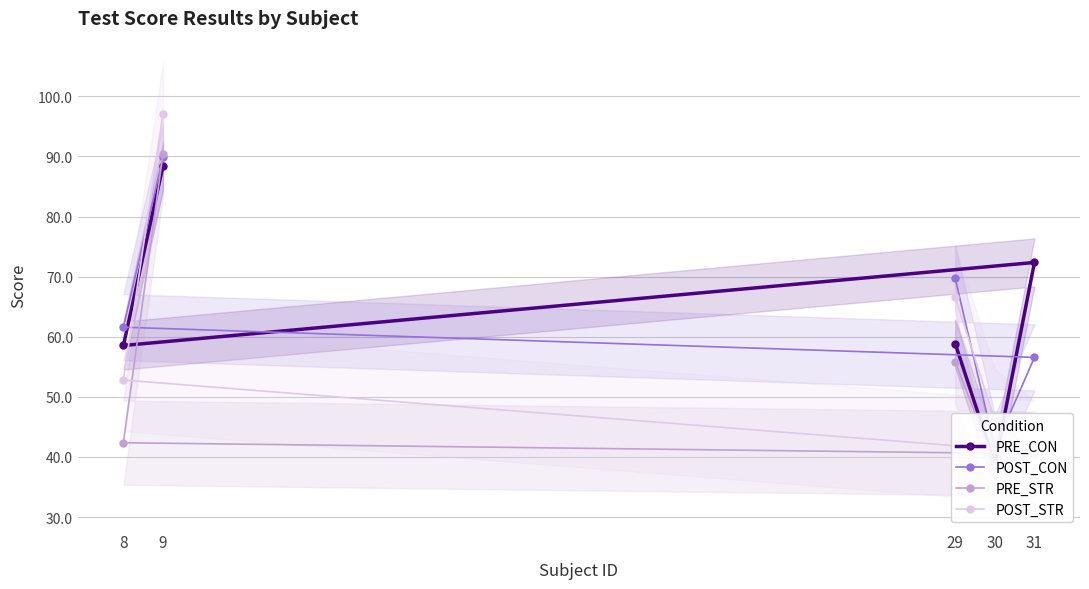

How many lines are shown in the chart?

4